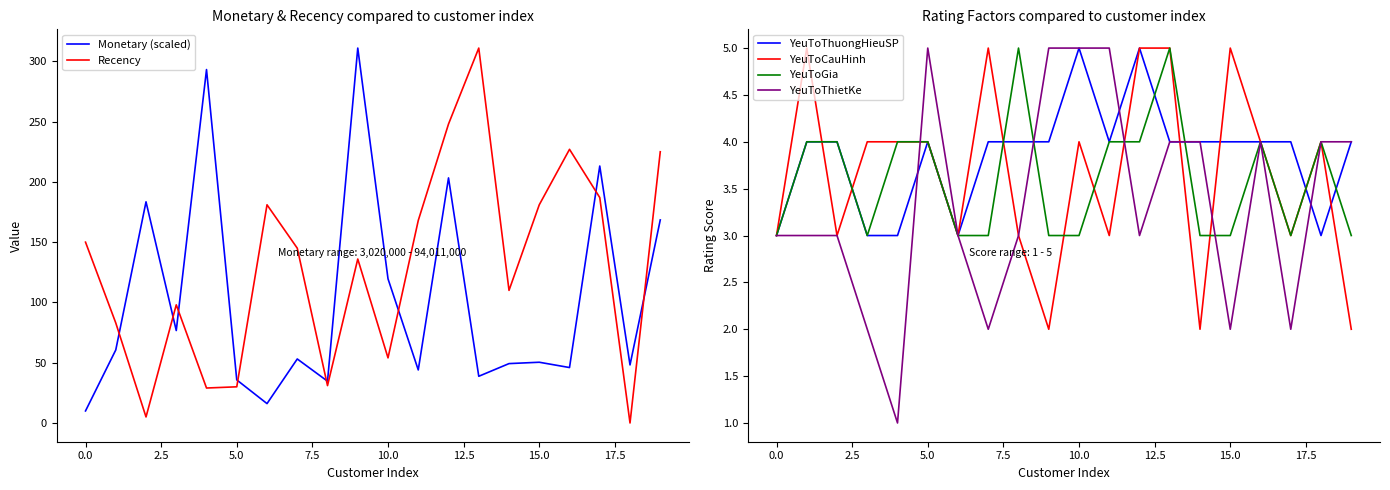

At how many categories does at least one series exceed 29?

20